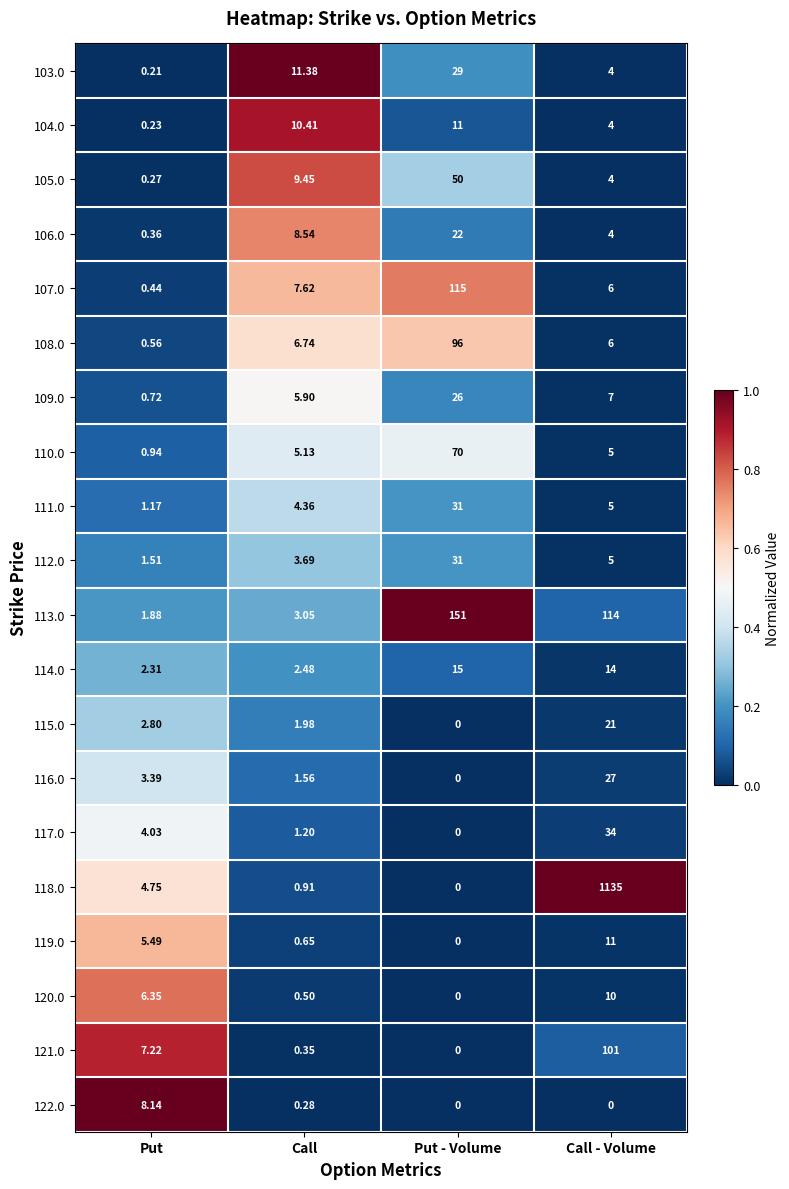

Where does the 116.0 series first go above 3?

Put